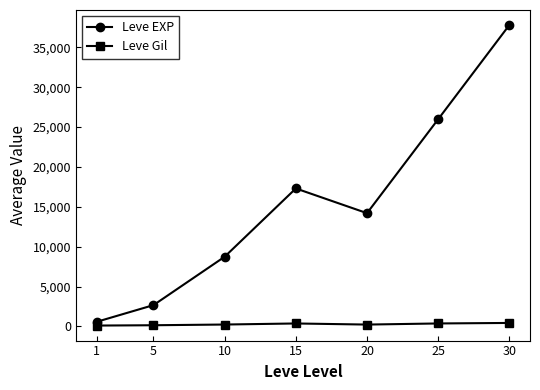

What is the total value across all series at 25?

26370